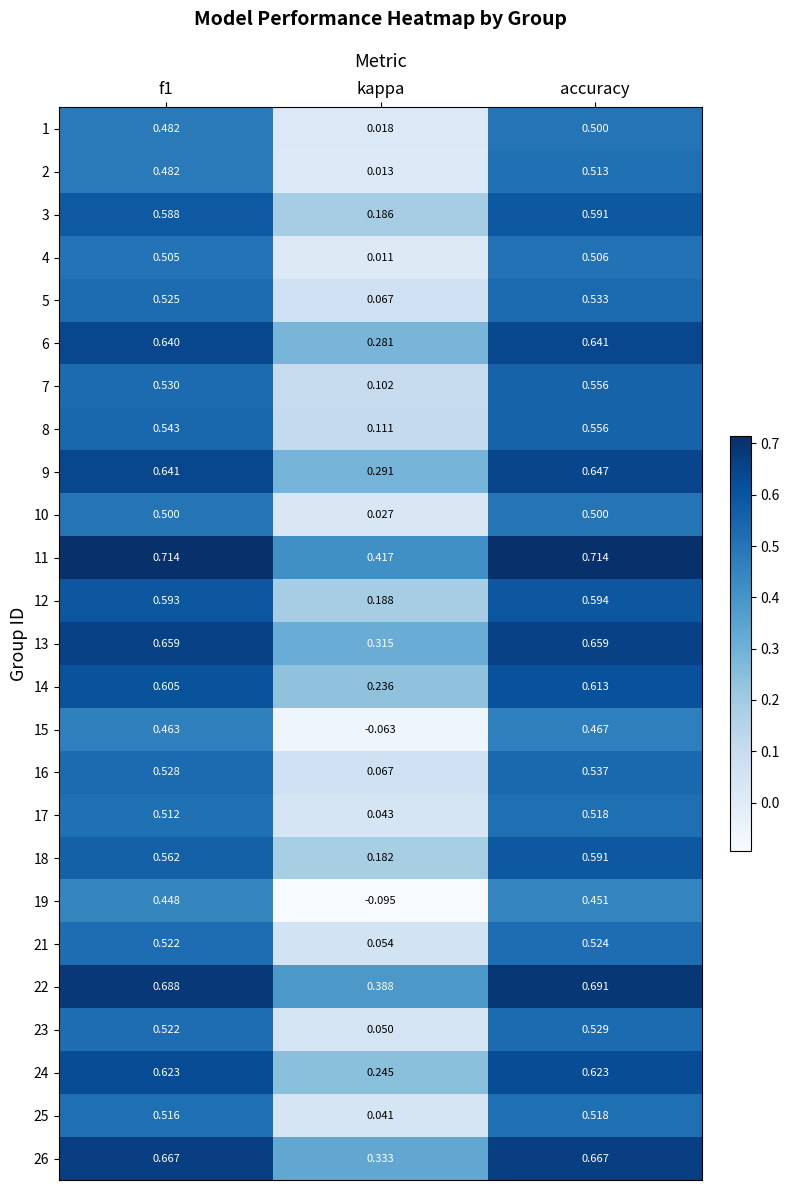

Which series has the largest range (max minus min)?

19